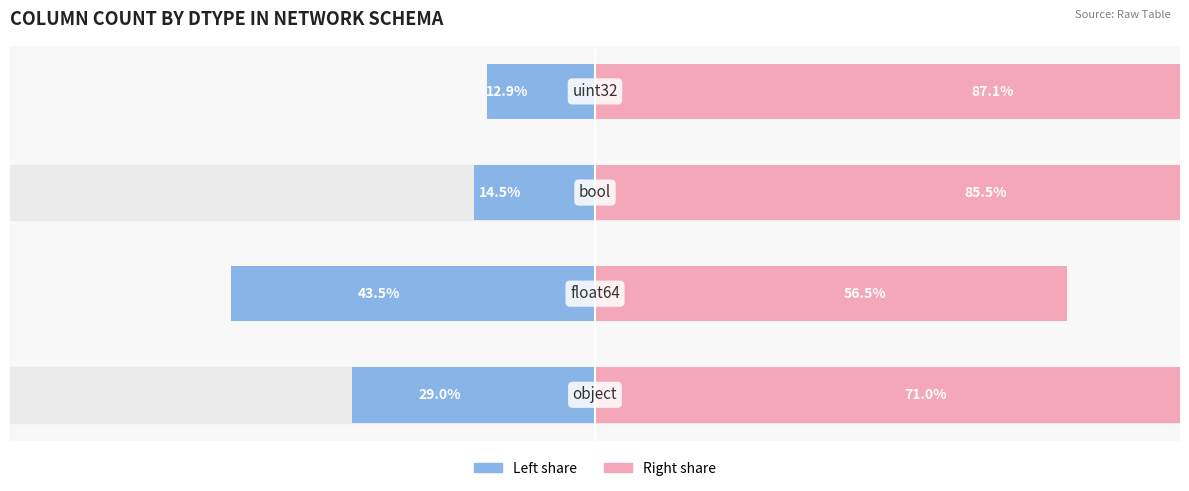

Reading left to right, what are all the values shown in this chart?

object/float64: 0=-29.0	1=-43.5	2=-14.5	3=-12.9
bool/uint32: 0=71.0	1=56.5	2=85.5	3=87.1